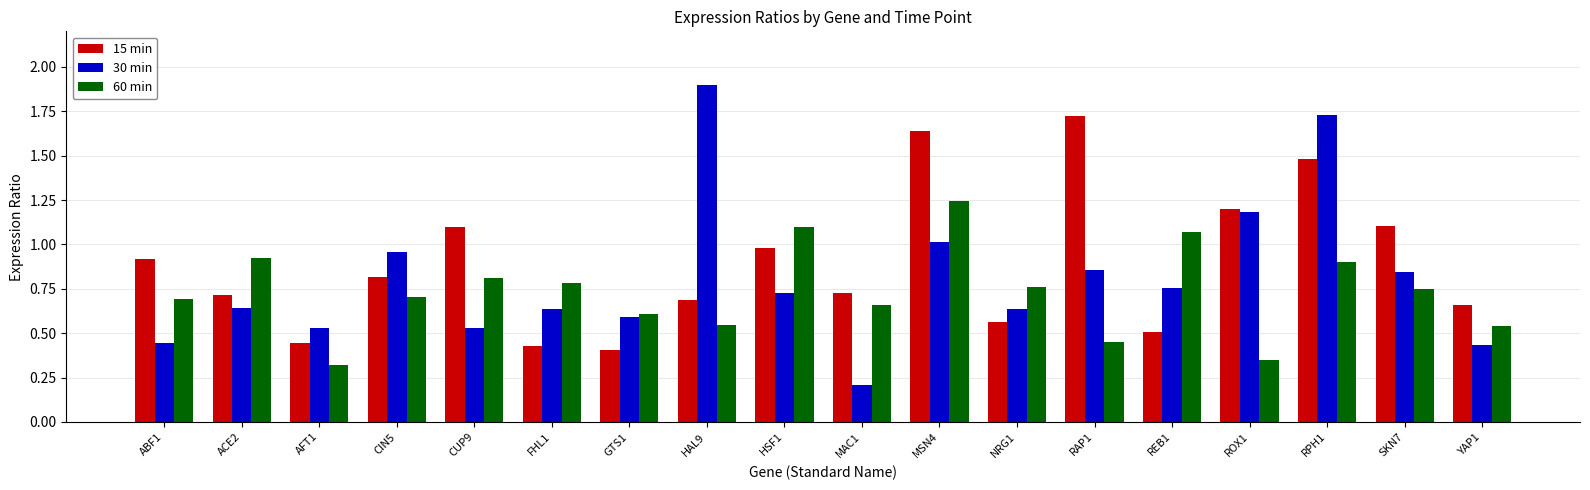

What is the difference between the second highest and second lowest values in the 30 min series?

1.3